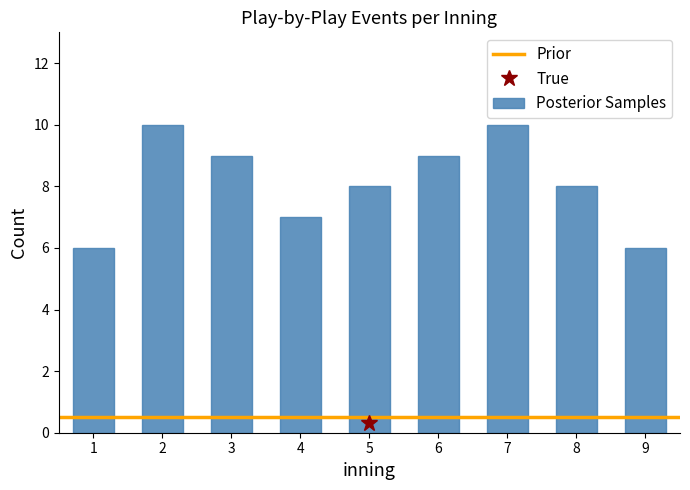

Reading right to left, what are all the values shown in this chart?

9=6	8=8	7=10	6=9	5=8	4=7	3=9	2=10	1=6